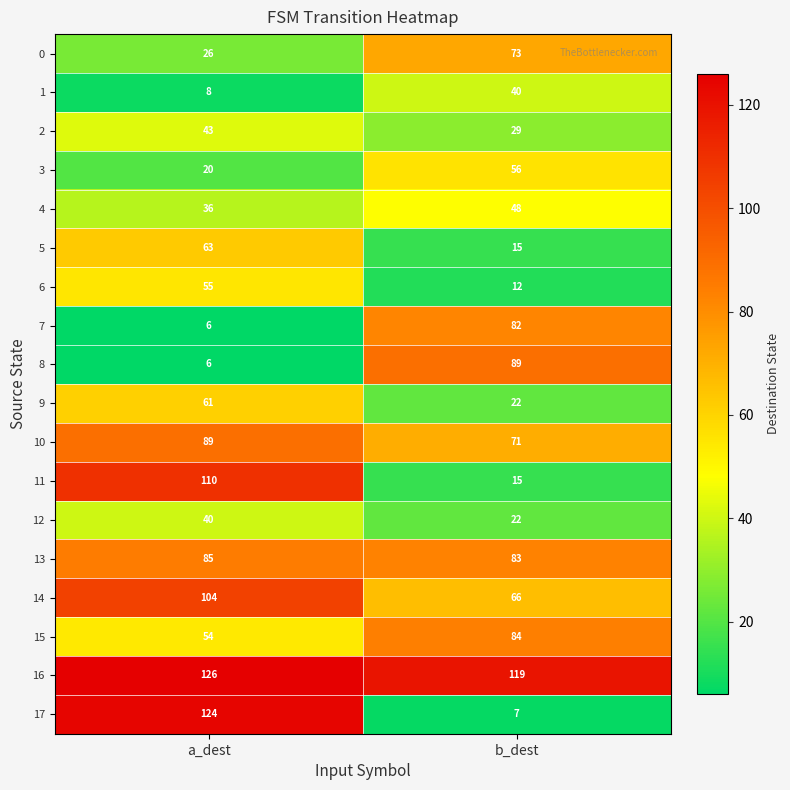

Is it true that 1 equals 40 at b_dest?

True